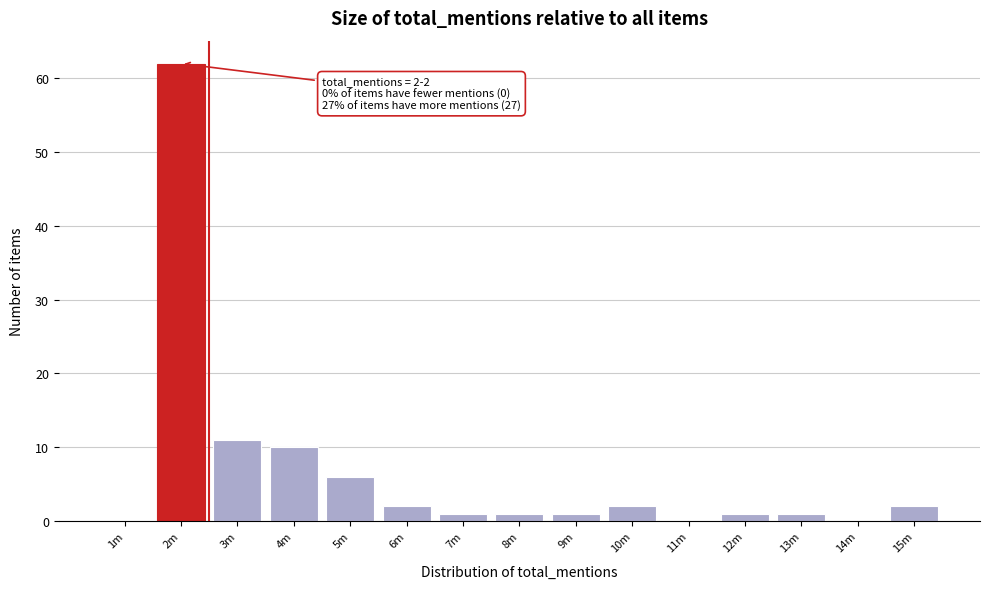

Reading right to left, list all the values displayed in this chart.

15m=2	14m=0	13m=1	12m=1	11m=0	10m=2	9m=1	8m=1	7m=1	6m=2	5m=6	4m=10	3m=11	2m=62	1m=0